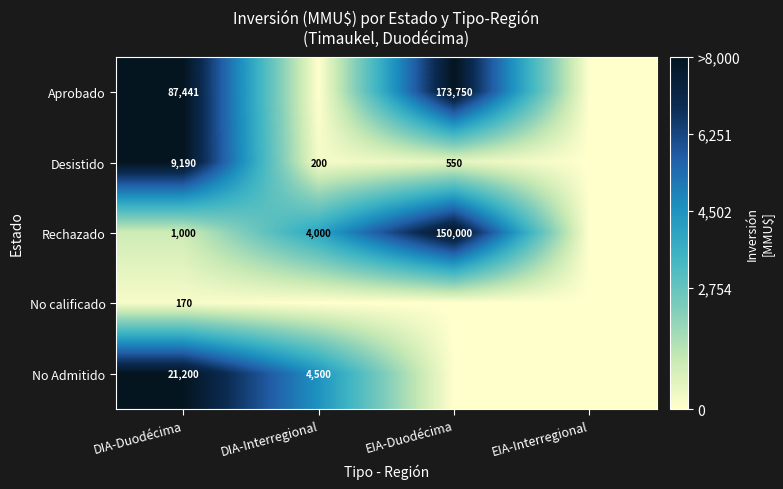

Is it true that Rechazado equals 31737 at EIA-Duodécima?

False